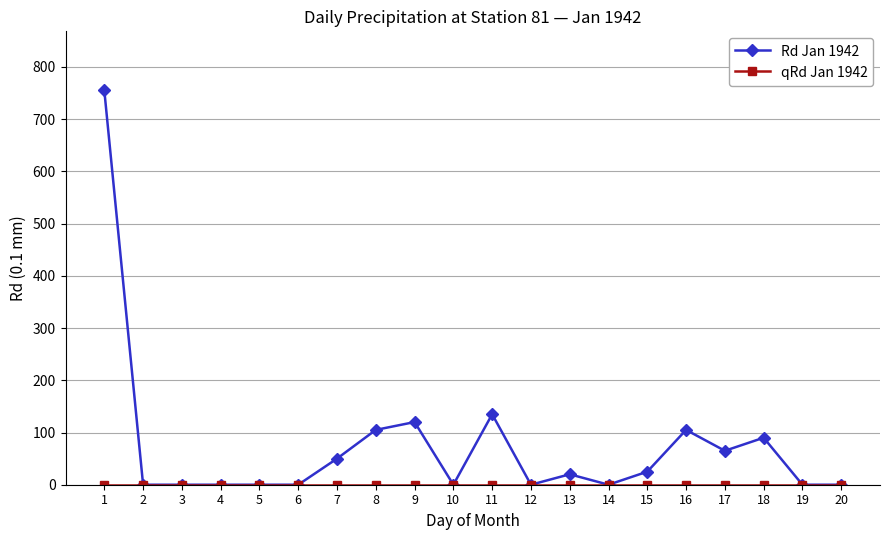

Which series has the largest range (max minus min)?

Rd Jan 1942